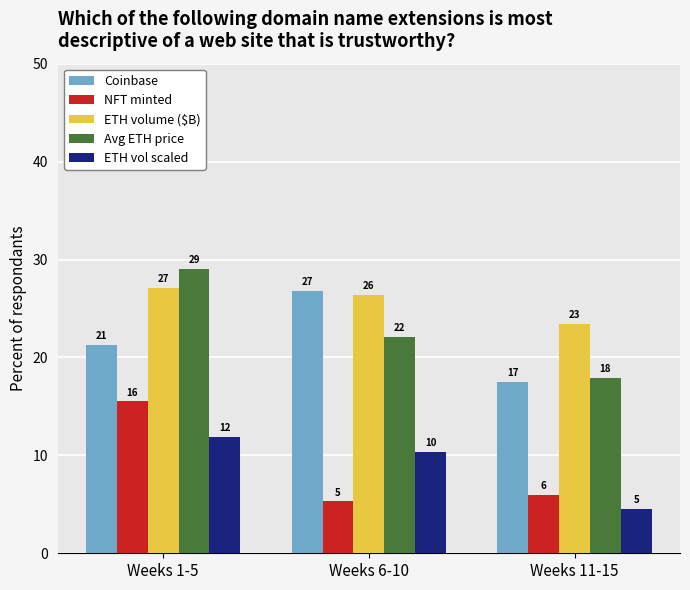

What is the label of the 1st bar from the right?

Weeks 11-15